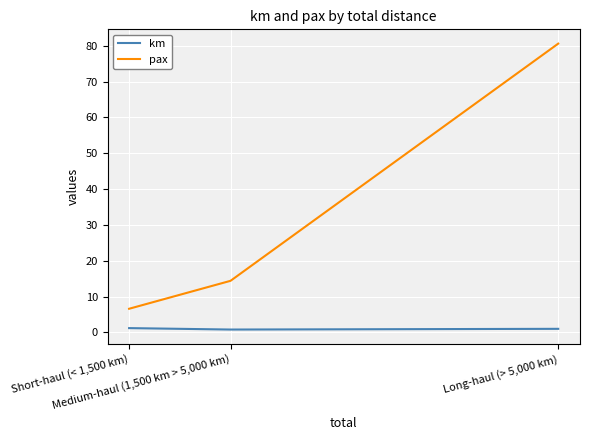

What is the maximum value for pax?

80.6